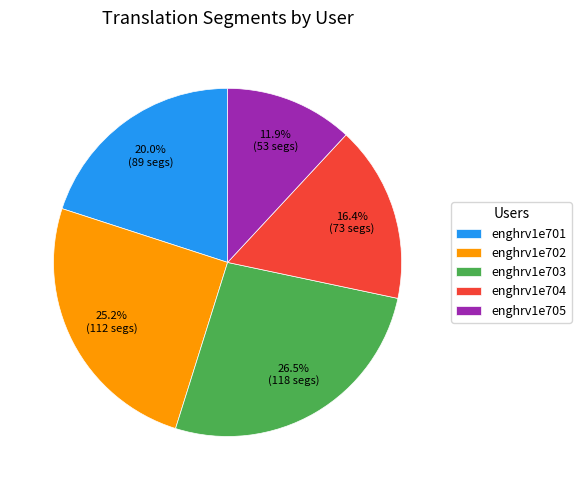

Combined, do enghrv1e704 and enghrv1e702 account for over 50%?

No